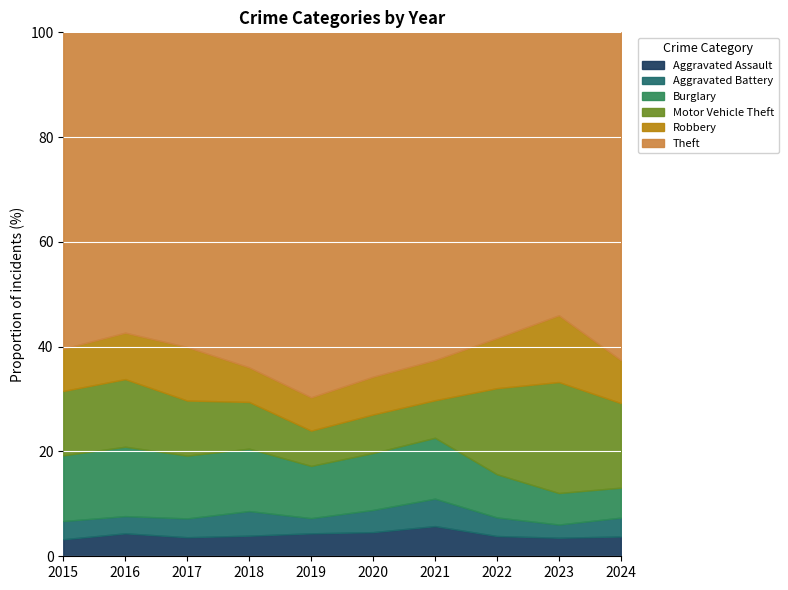

What is the total value across all series at 2023?

100.0